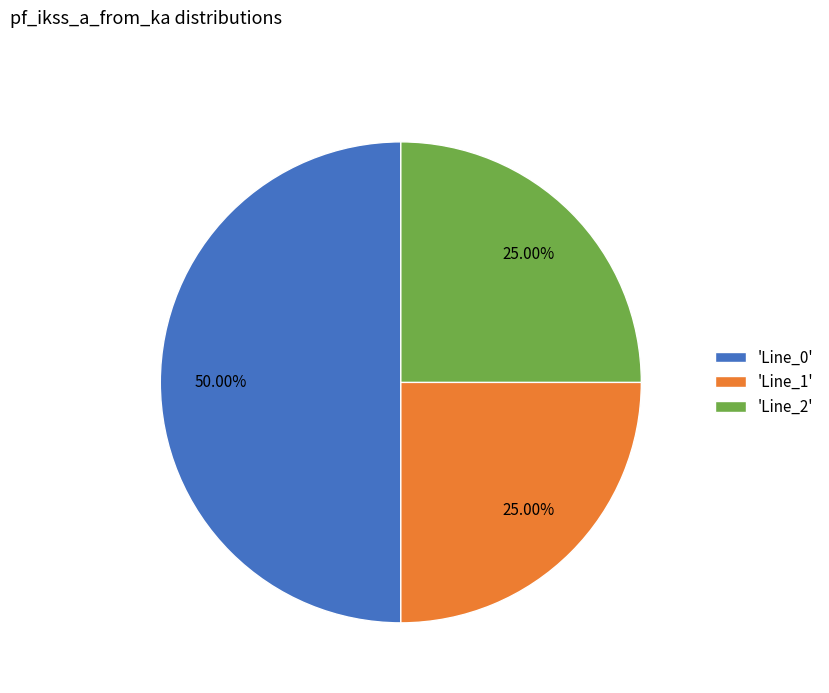

What is the largest slice in the pie chart?

'Line_0'